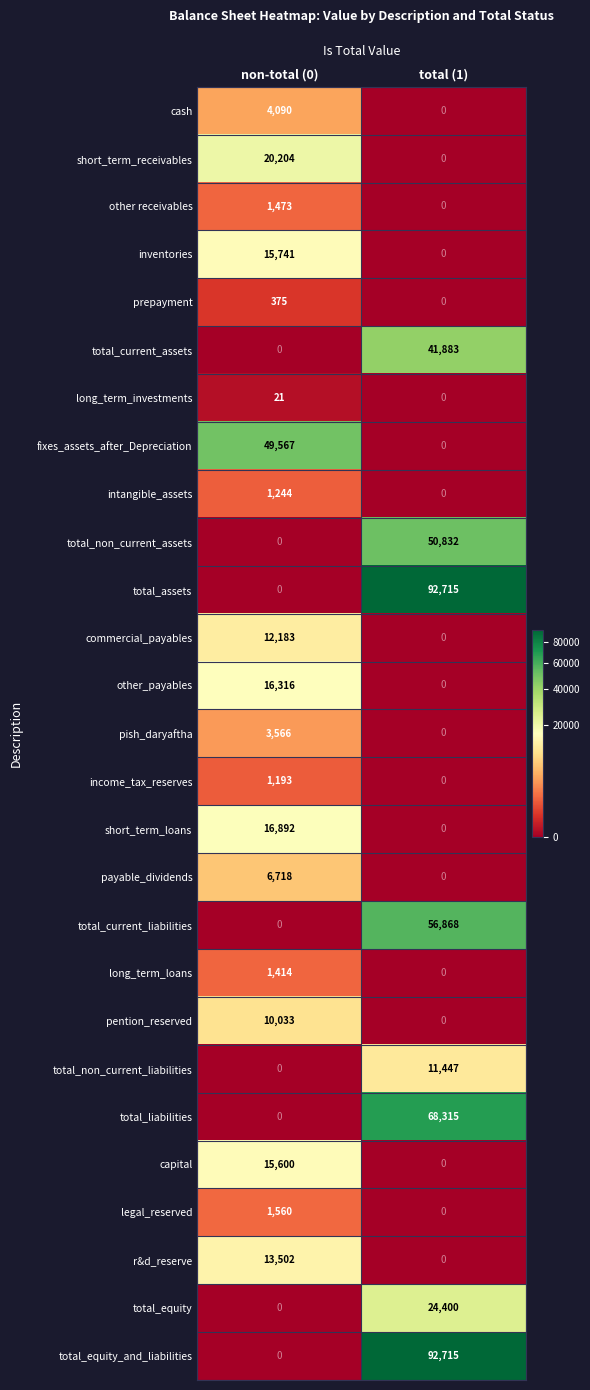

Rank the categories by r&d_reserve value from lowest to highest.

total (1), non-total (0)